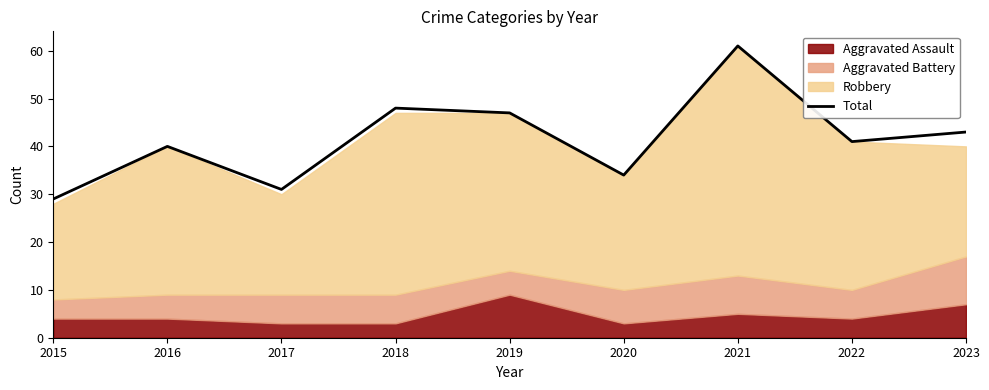

True or false: the data has more than 1 interior local peaks.

True